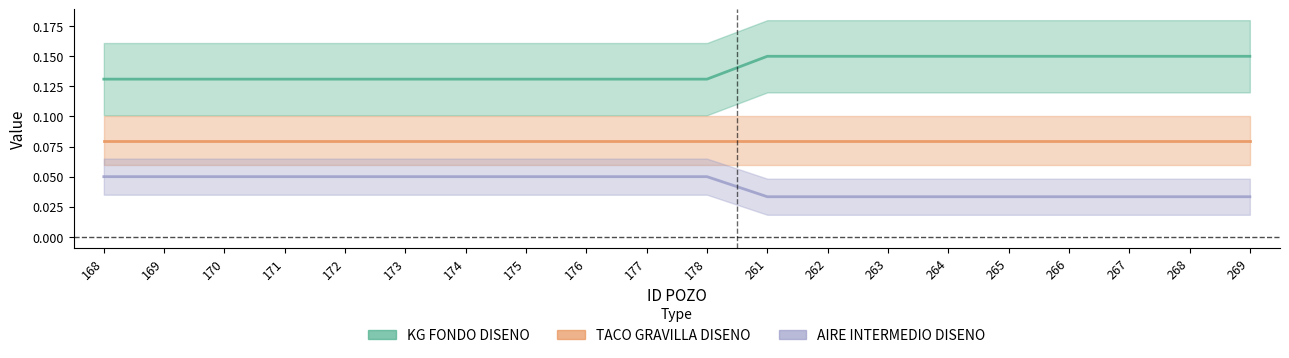

True or false: AIRE INTERMEDIO DISENO has more than 1 points higher than both neighbors.

False